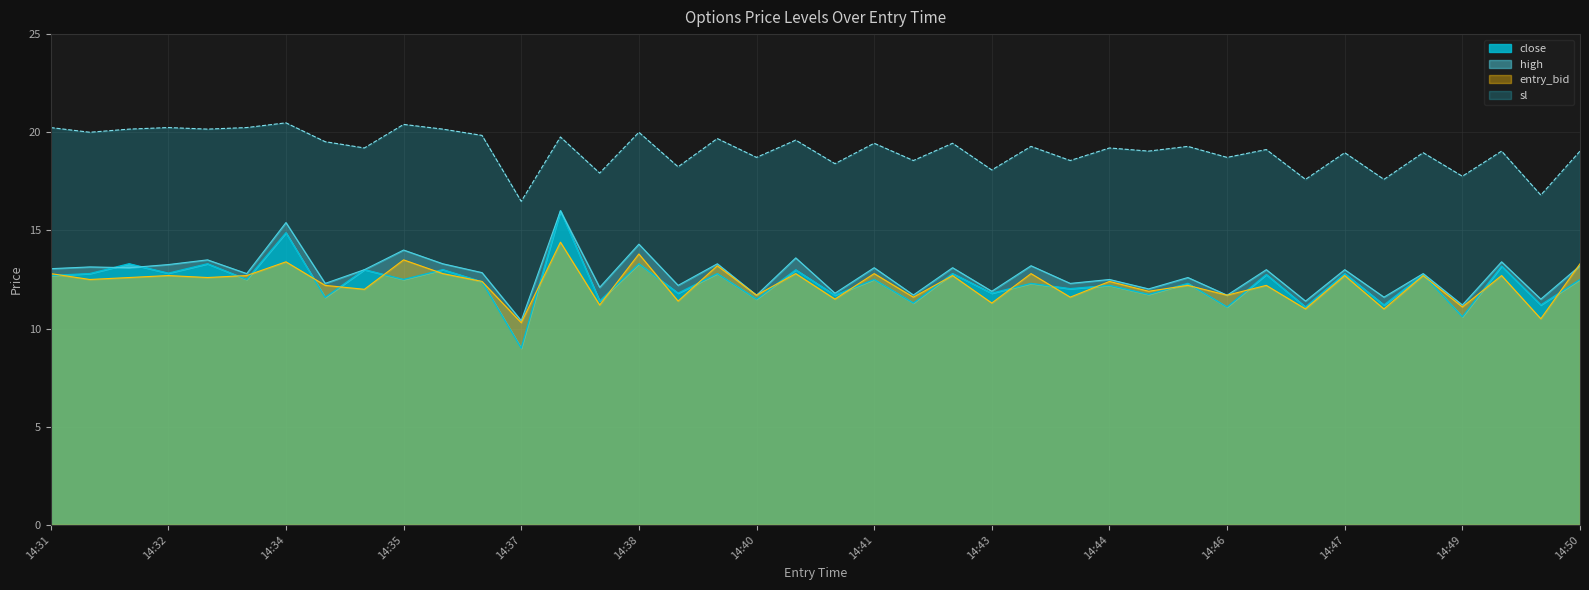

The sl series shows 18.1 at 14:43. True or false?

True